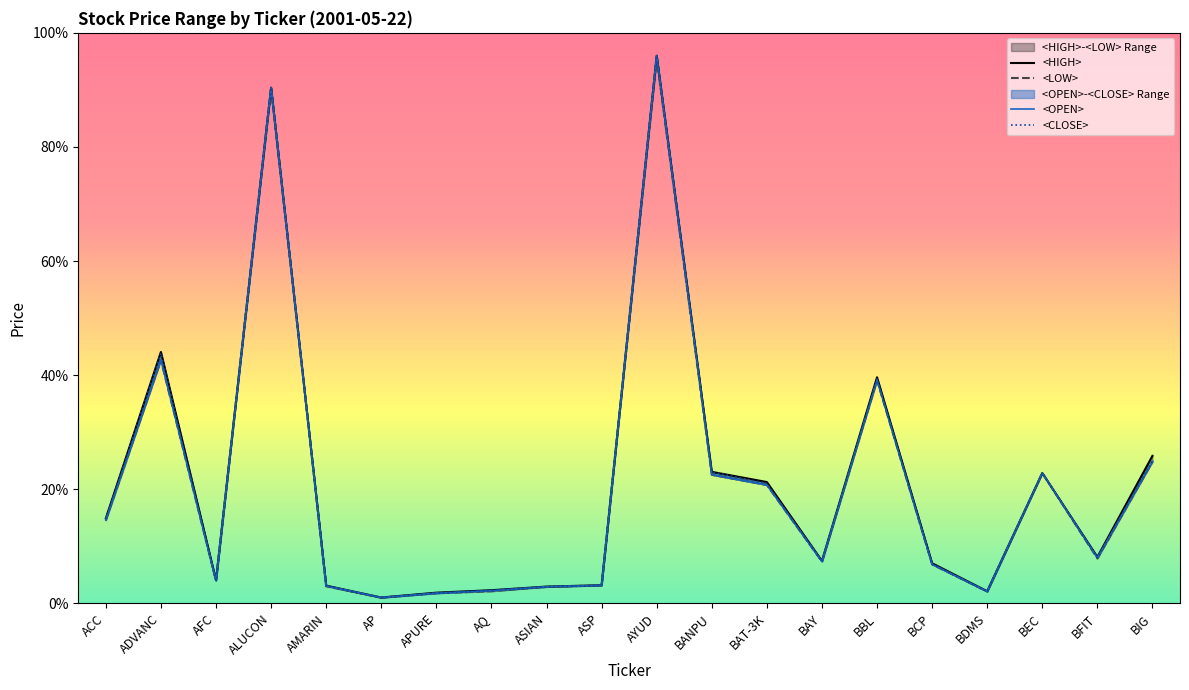

Between ASIAN and BAT-3K, which series saw the biggest shift?

<HIGH>